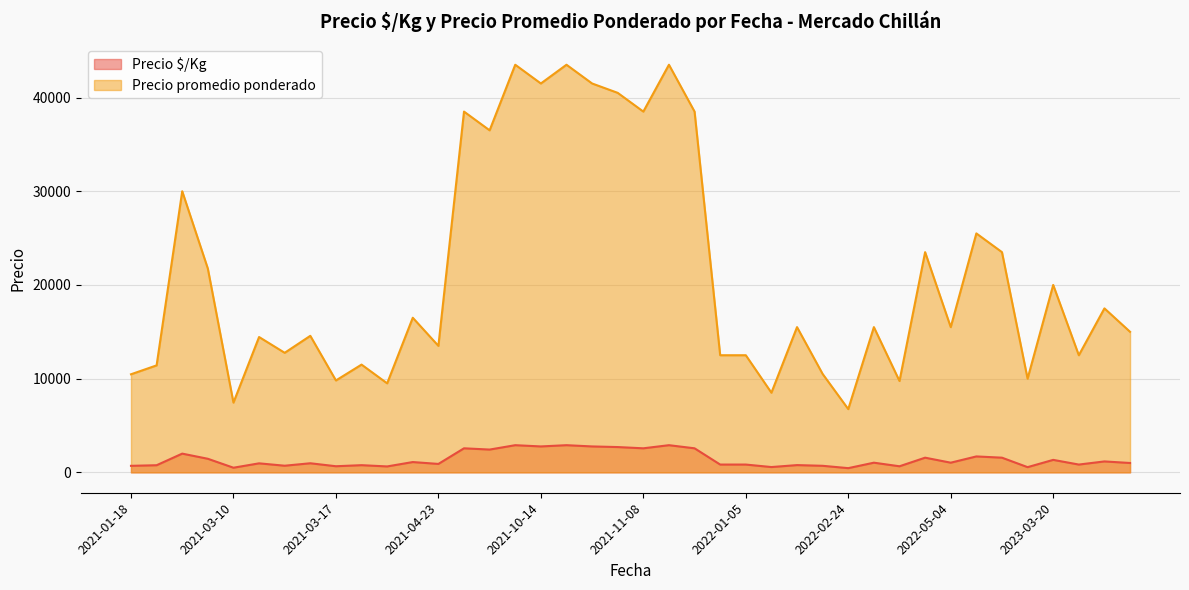

The Precio promedio ponderado series shows 4324 at 2021-03-31. True or false?

False